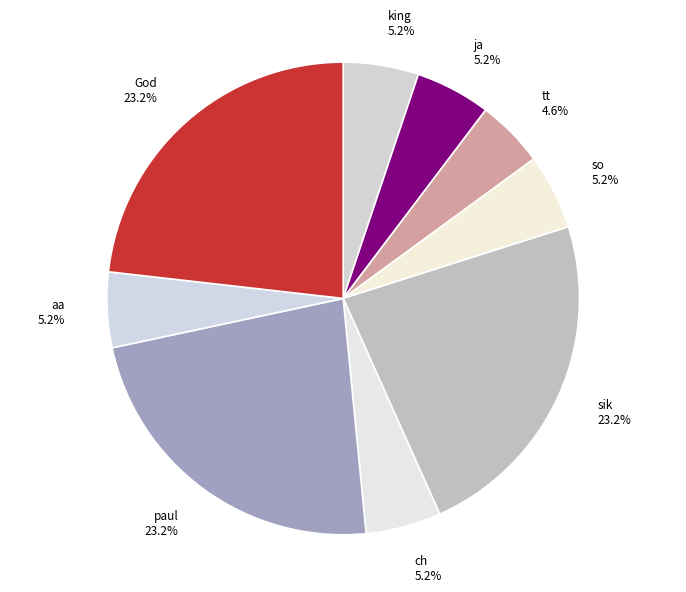

What is the smallest slice in the pie chart?

tt